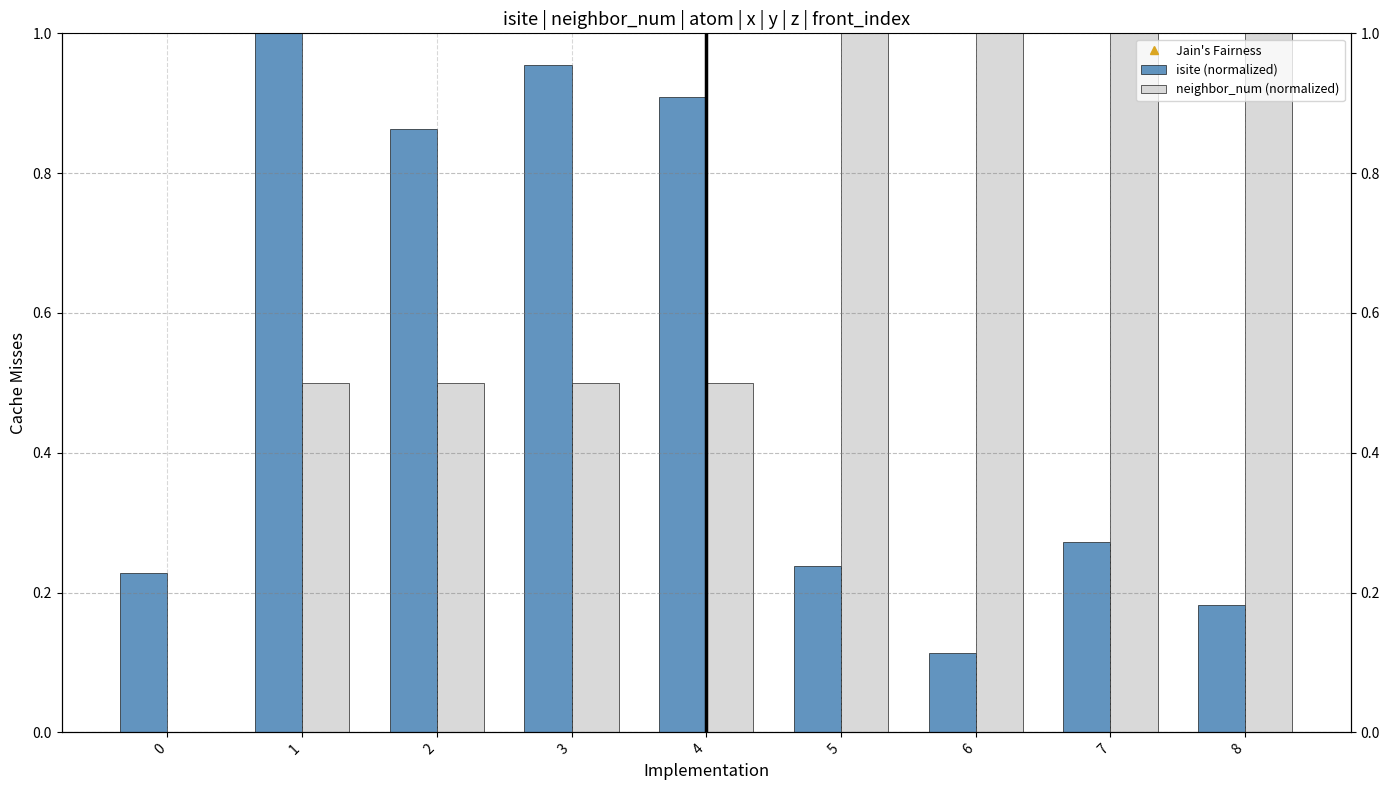

Reading left to right, extract all data points from this chart.

isite (normalized): 0.2	1.0	0.9	1.0	0.9	0.2	0.1	0.3	0.2
neighbor_num (normalized): 0.0	0.5	0.5	0.5	0.5	1.0	1.0	1.0	1.0